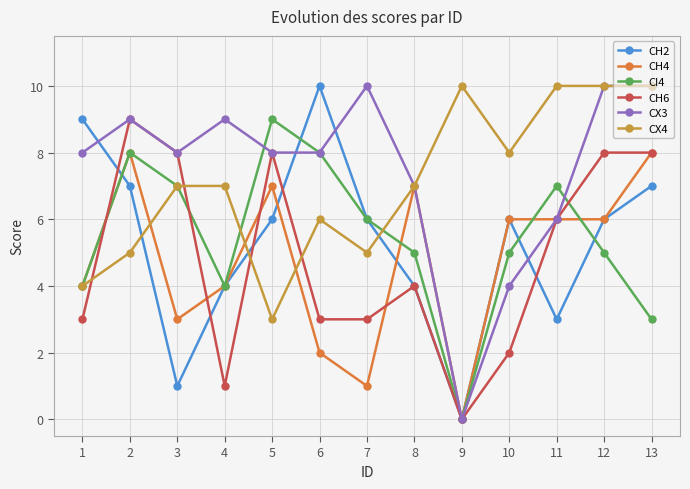

How many data points in CH6 are less than 4?

6